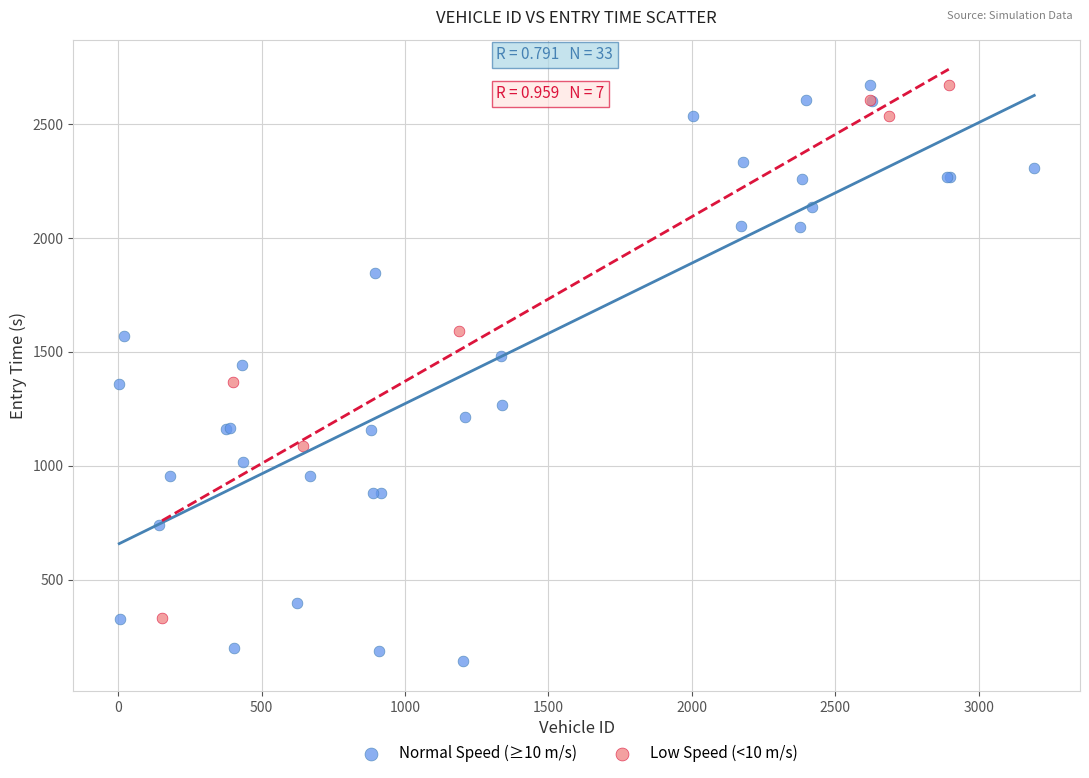

Which series reaches the minimum Y coordinate?

Normal Speed (≥10 m/s)